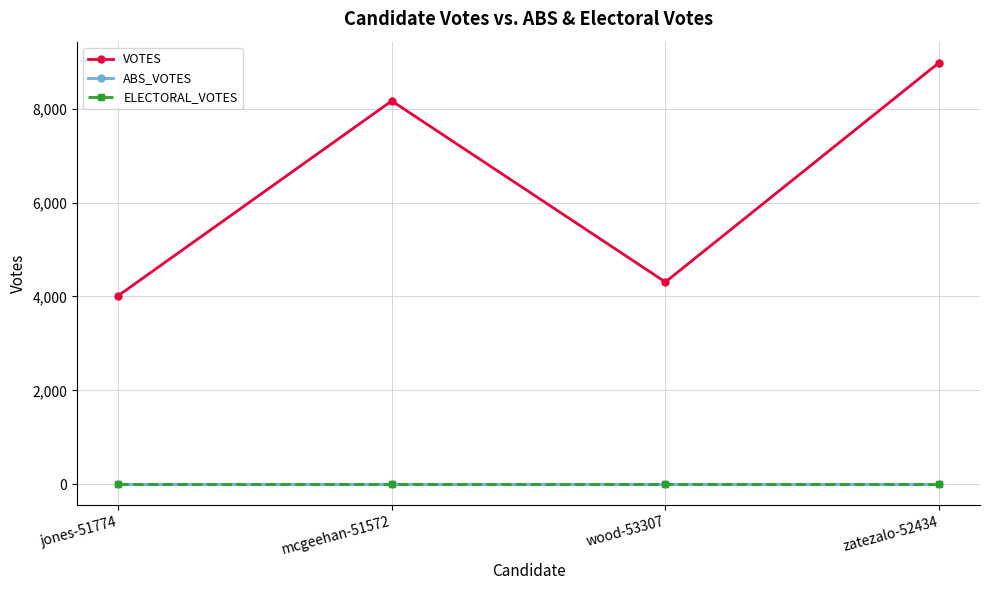

Rank the series by their maximum value, from lowest to highest.

ABS_VOTES, ELECTORAL_VOTES, VOTES